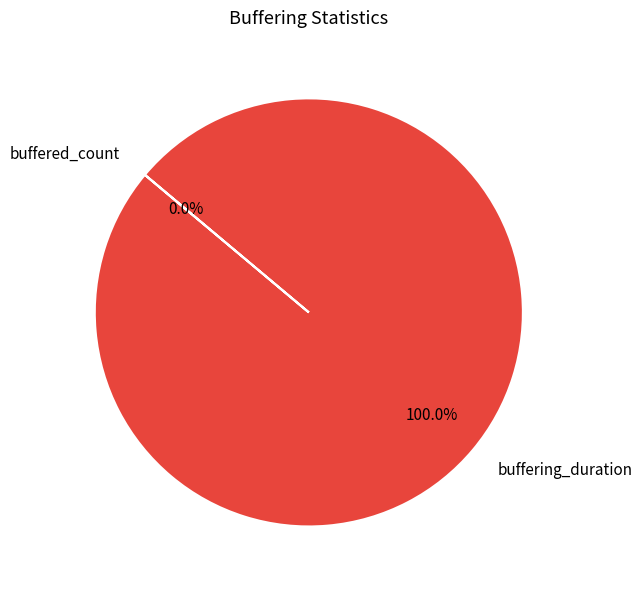

To the nearest percent, what is the combined percentage of buffering_duration and buffered_count?

100%